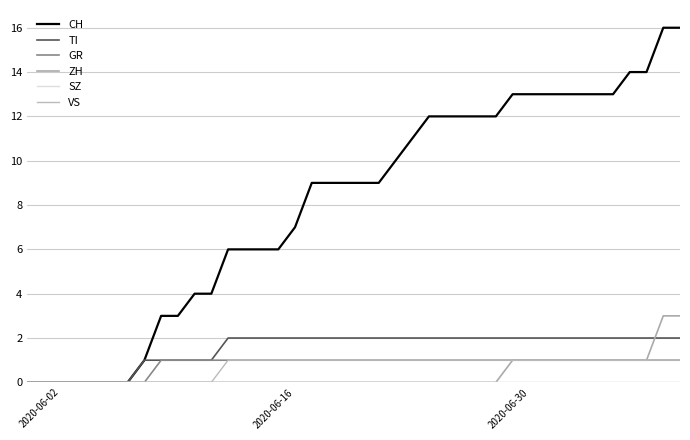

How many lines are shown in the chart?

6